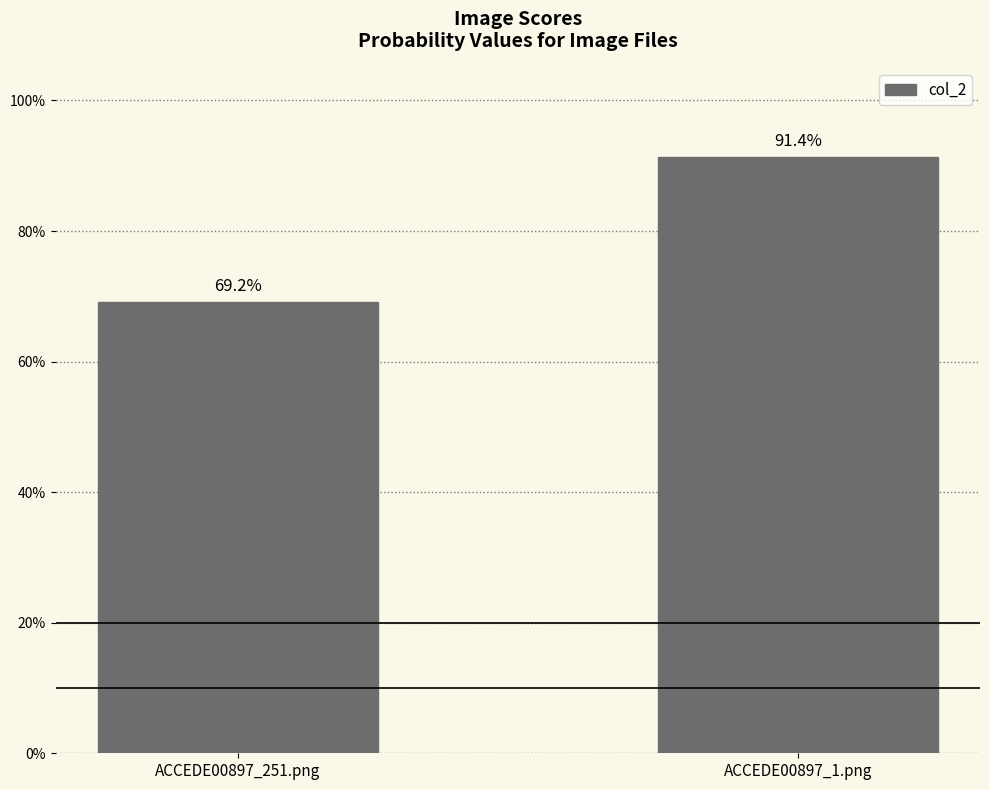

Which label corresponds to the smallest value in the chart?

ACCEDE00897_251.png